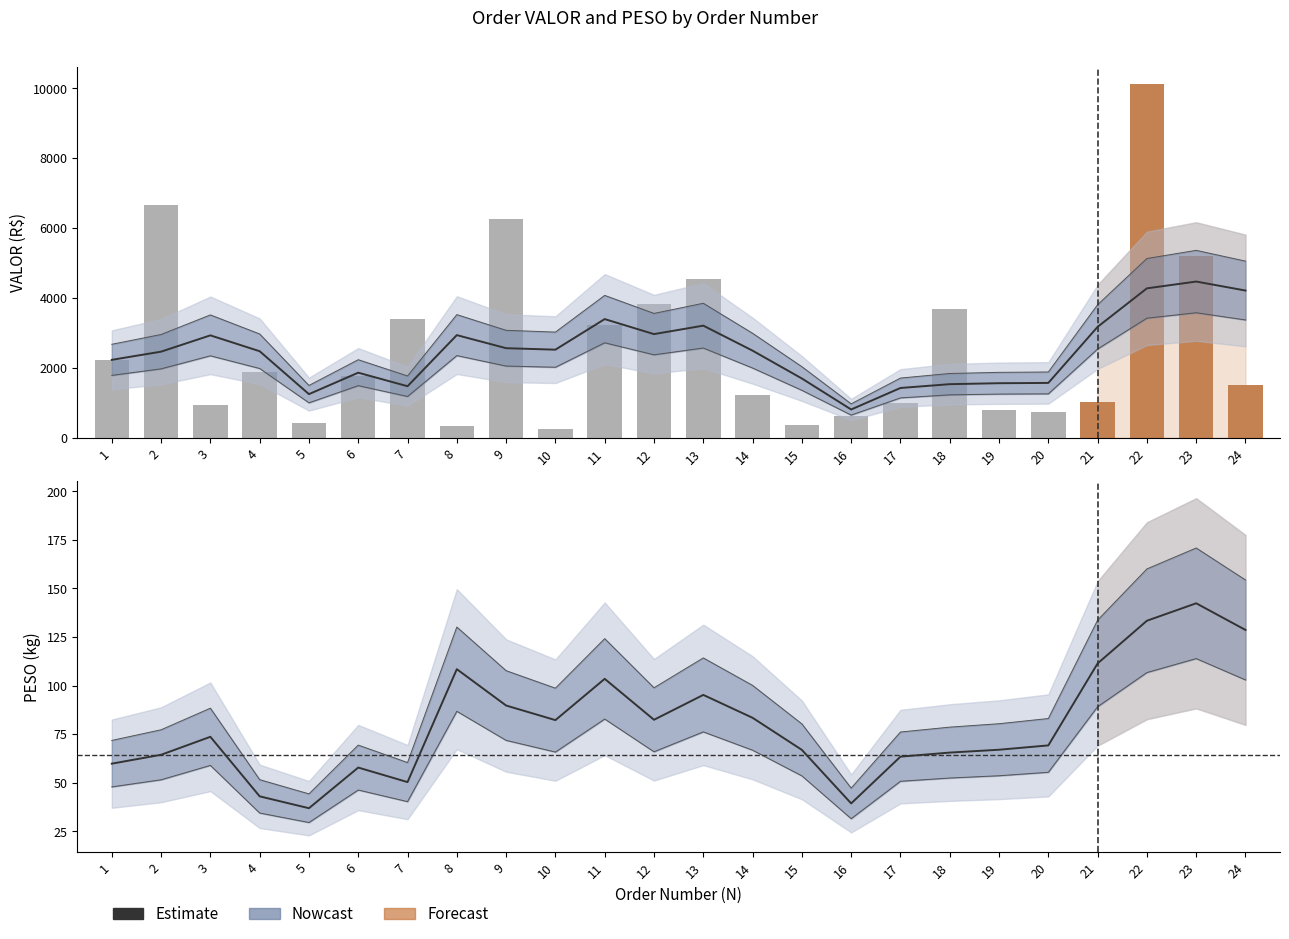

List the labels in order of VALOR (bars) value, largest first.

22, 2, 9, 23, 13, 12, 18, 7, 11, 1, 4, 6, 24, 14, 21, 17, 3, 19, 20, 16, 5, 15, 8, 10